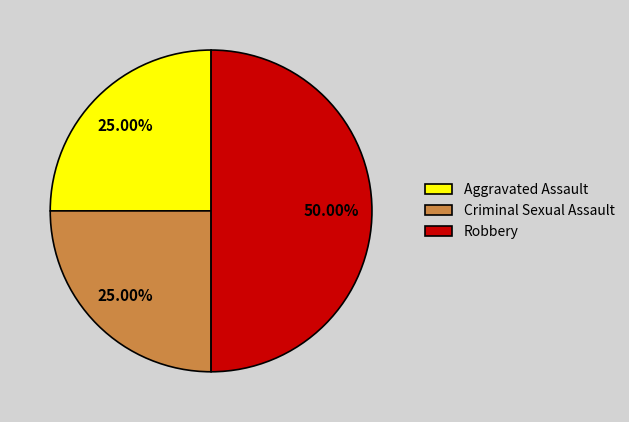

What is the ratio of the value at Aggravated Assault to the value at Robbery?

0.5